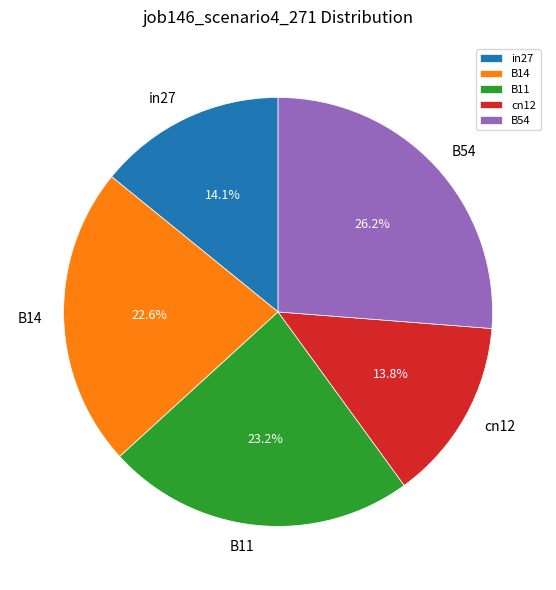

Is B54 the majority of the pie?

No